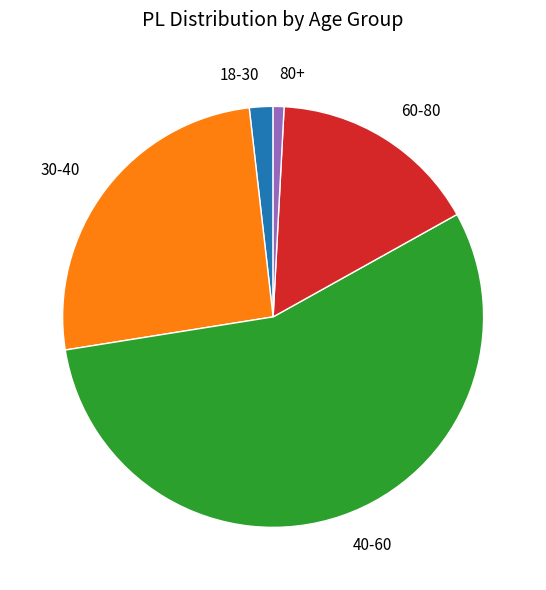

Between 30-40 and 60-80, which is larger?

30-40